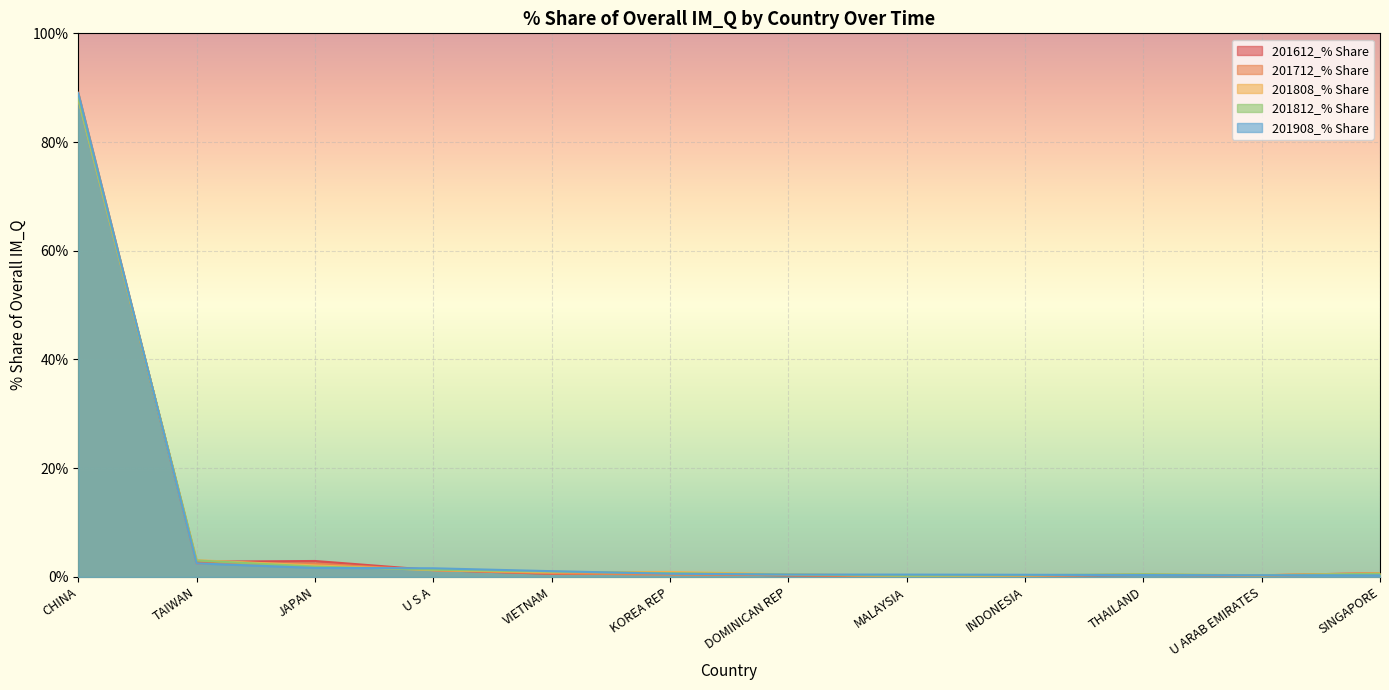

Rank the categories by 201812_% Share value from highest to lowest.

CHINA, TAIWAN, JAPAN, U S A, VIETNAM, KOREA REP, SINGAPORE, THAILAND, DOMINICAN REP, INDONESIA, U ARAB EMIRATES, MALAYSIA